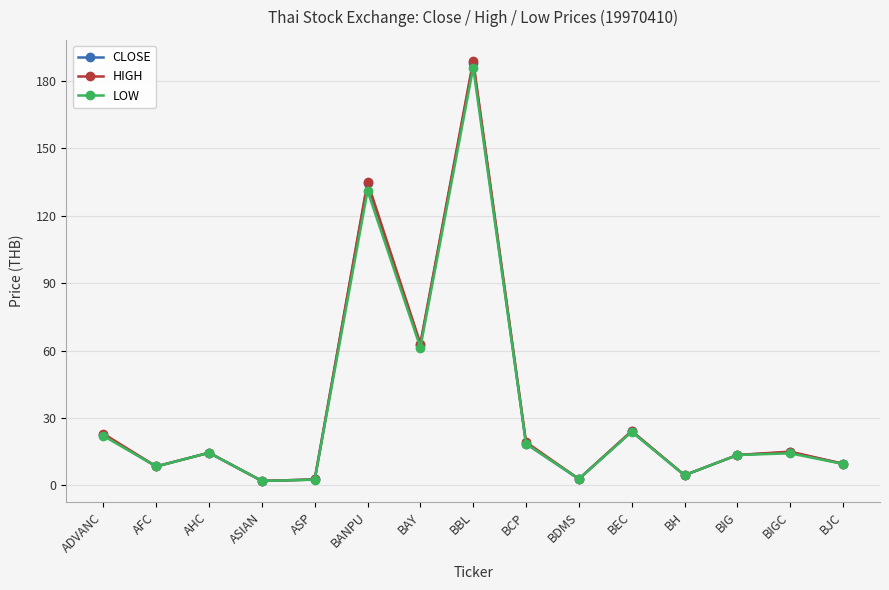

What is the total value across all series at ADVANC?

67.4